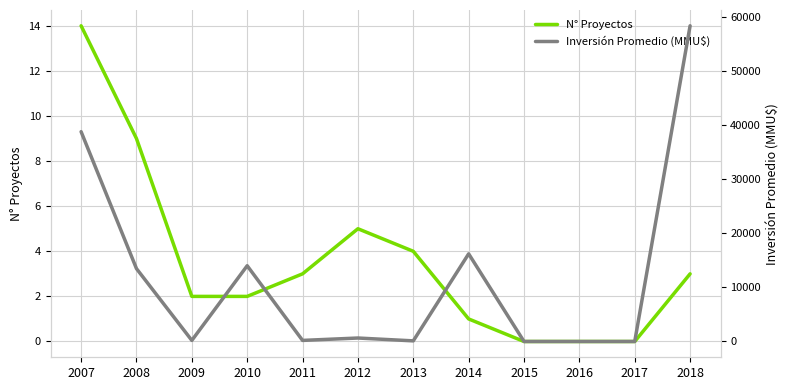

Is it true that N° Proyectos equals 5 at 2011?

False